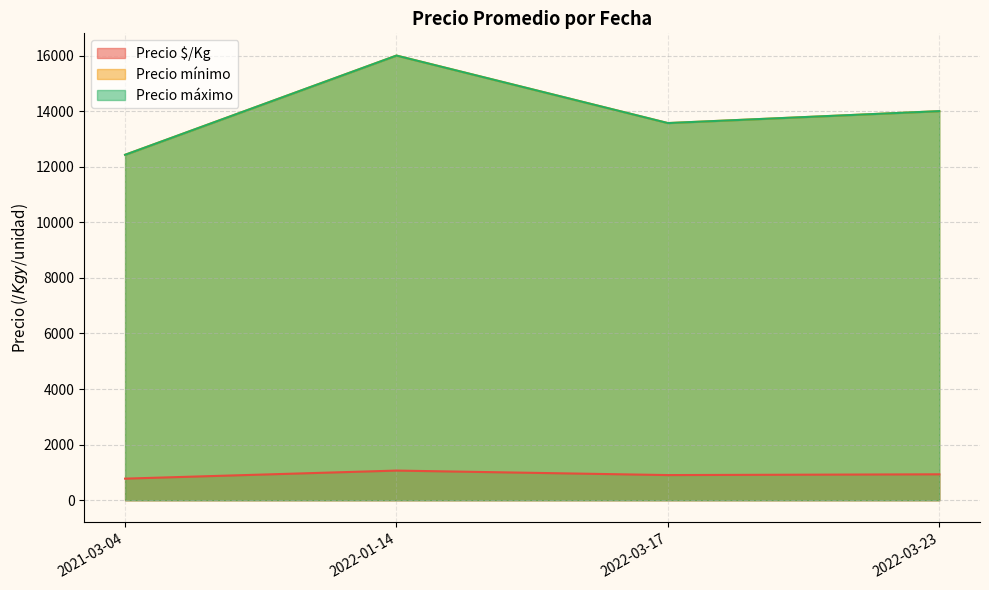

What is the sum of the Precio mínimo values at 2022-03-17 and 2021-03-04?

23000